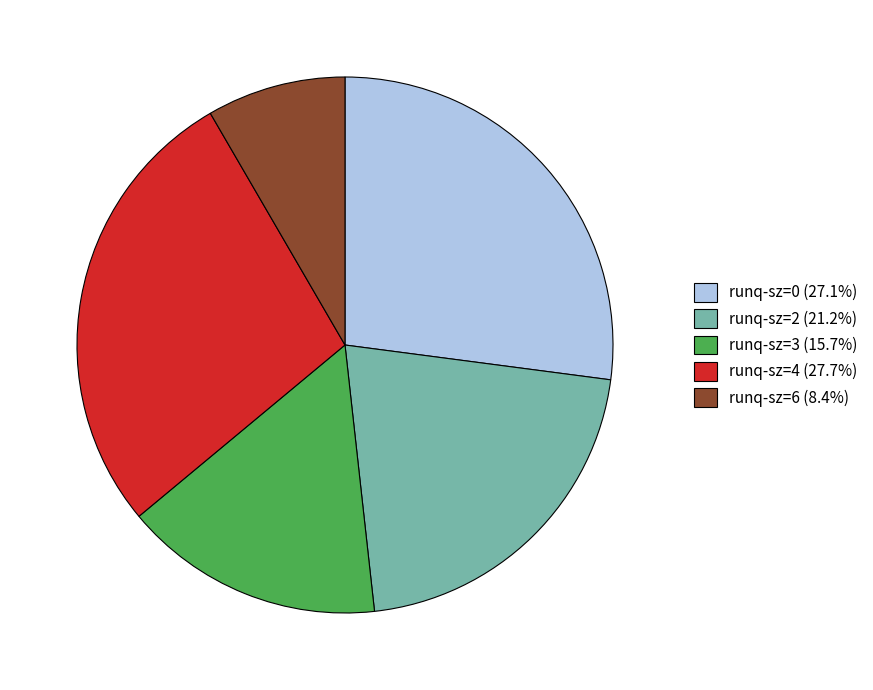

Count the number of slices in the pie.

5